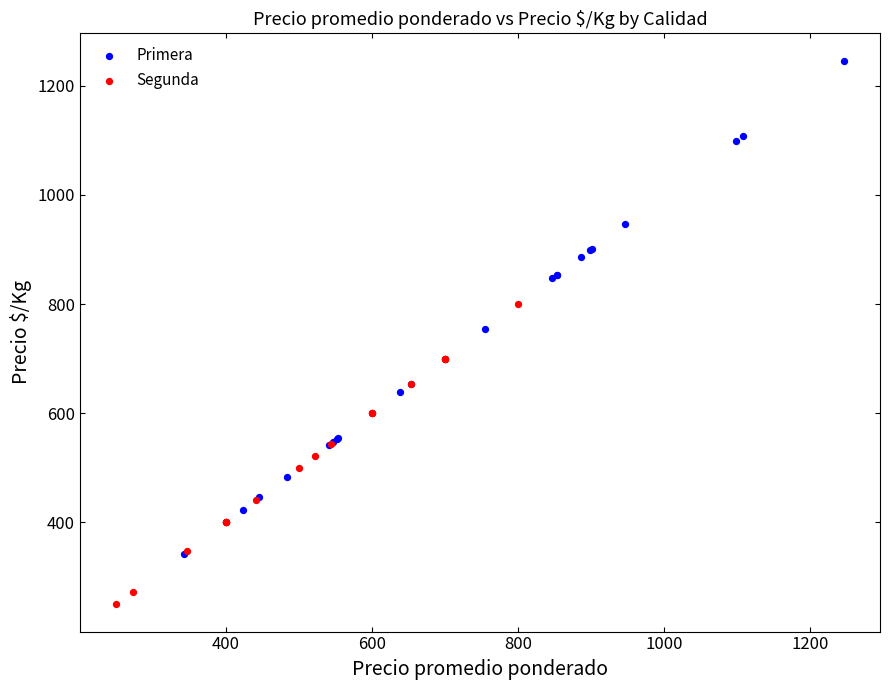

What are all the series names shown in the legend?

Primera, Segunda